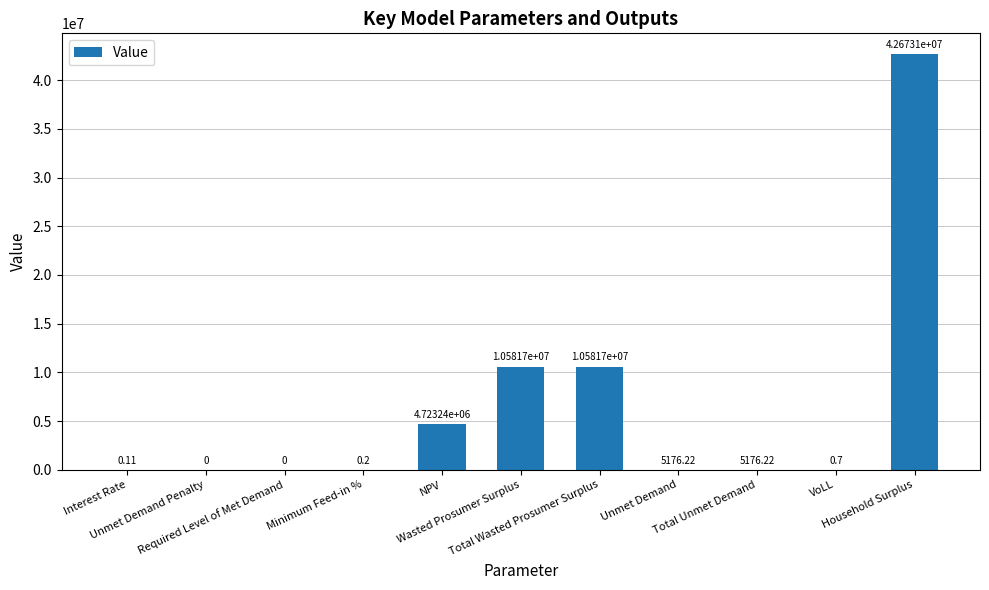

How many distinct data groups are displayed?

1